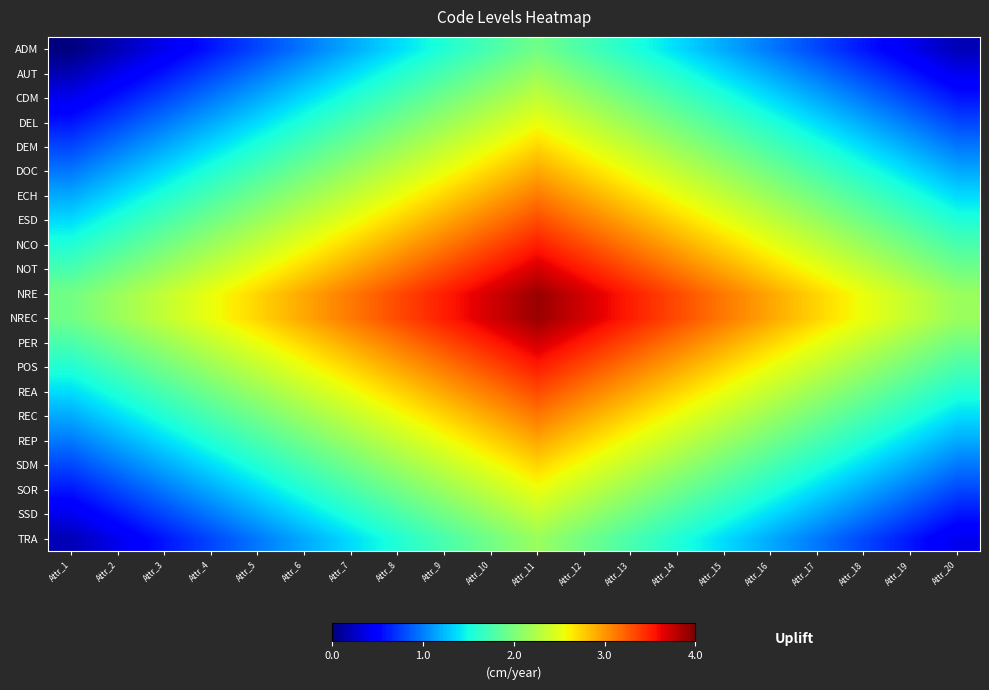

What is the spread (max minus min) of values at Attr_3?

2.0